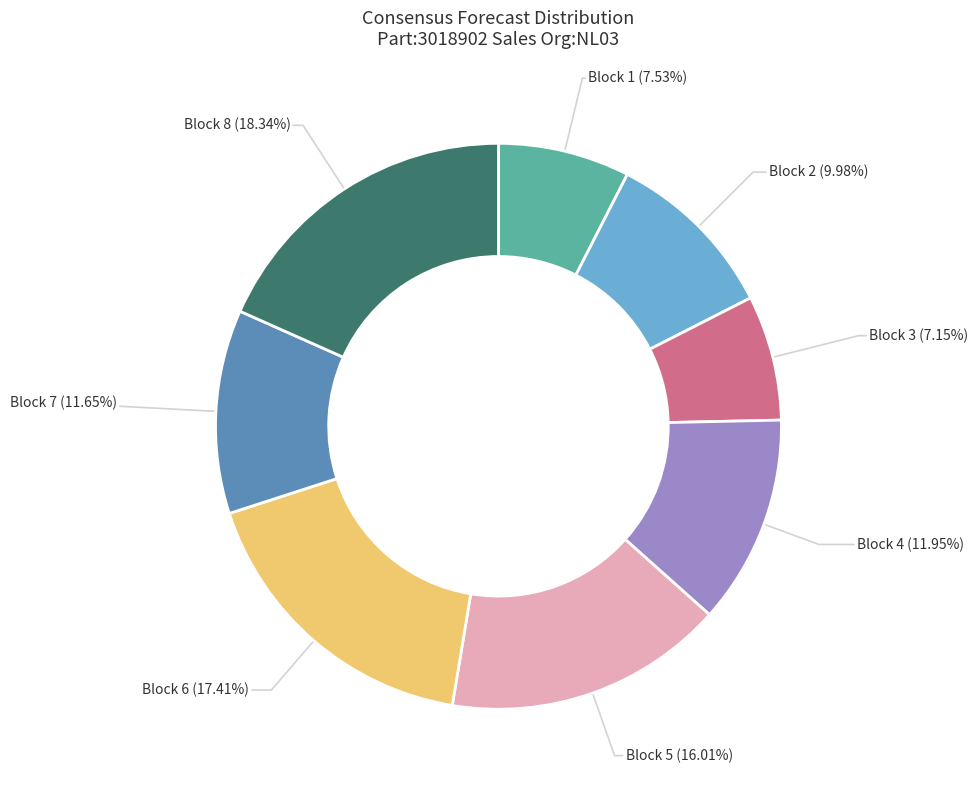

Do Block 8 and Block 7 together represent more than half of the pie?

No